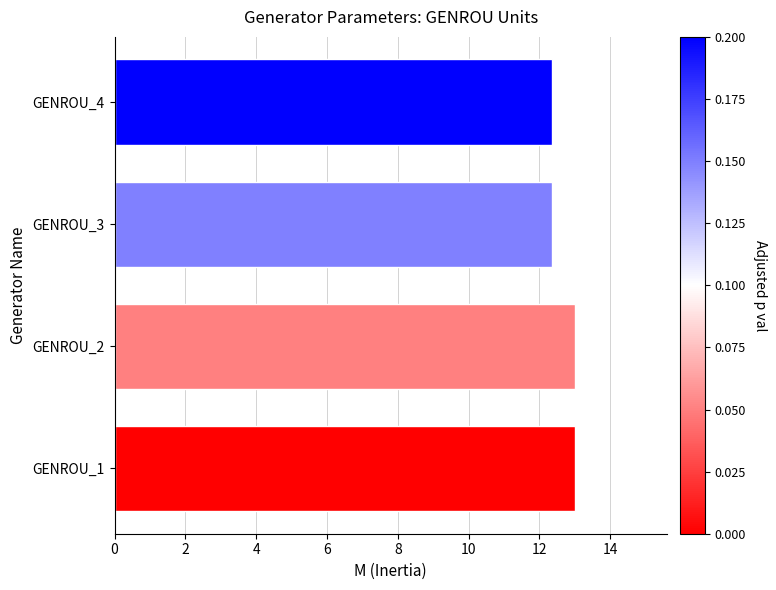

What is the sum of the values at GENROU_1 and GENROU_3?

25.4